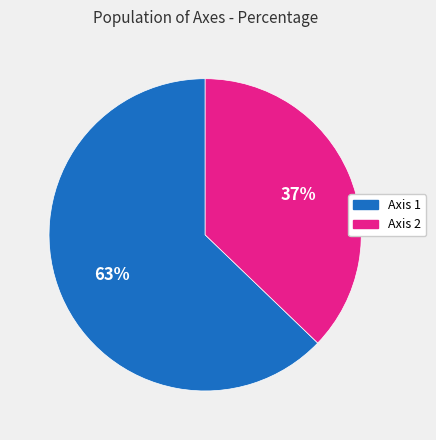

Which category has the biggest portion of the pie?

Axis 1